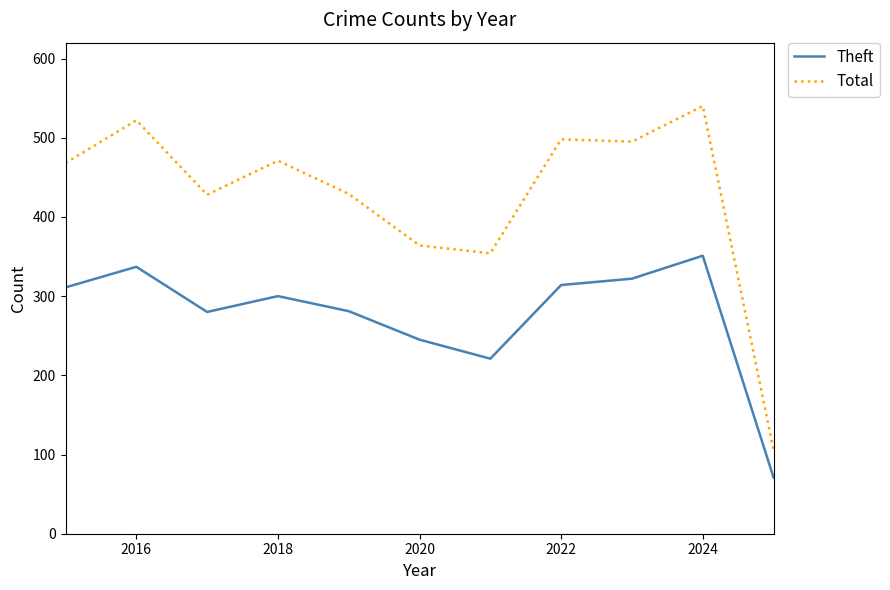

True or false: Theft has more than 0 interior local peaks.

True